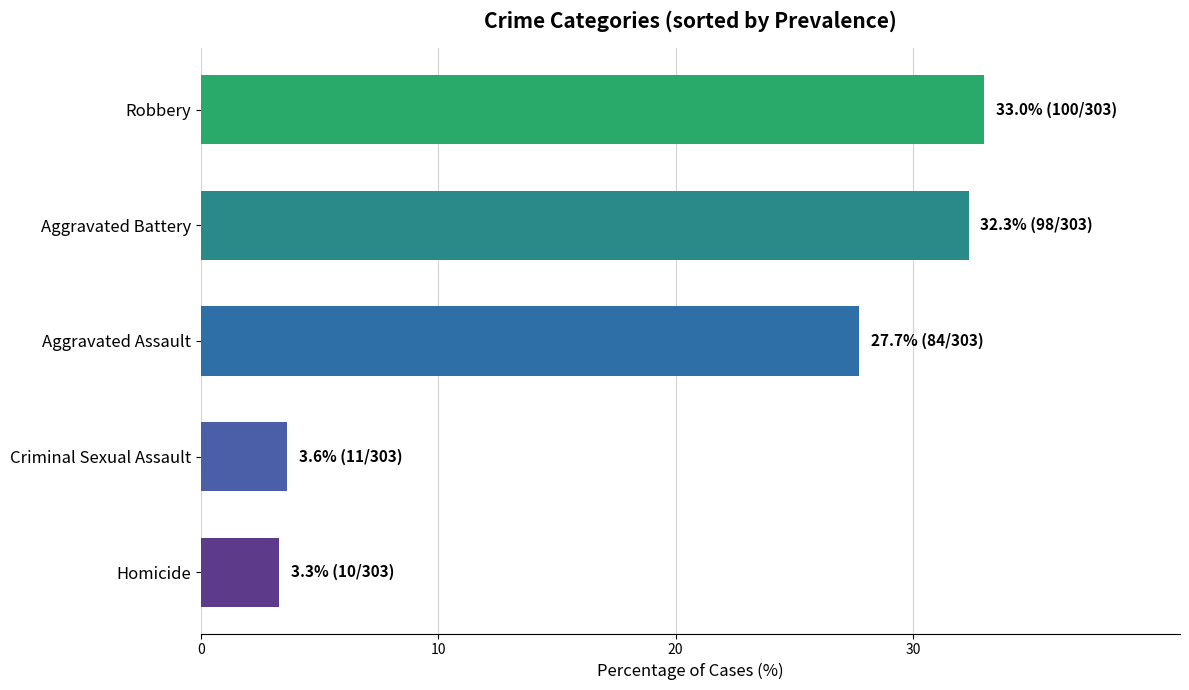

What are all the series names shown in the legend?

Aggravated Assault, Aggravated Battery, Criminal Sexual Assault, Homicide, Robbery